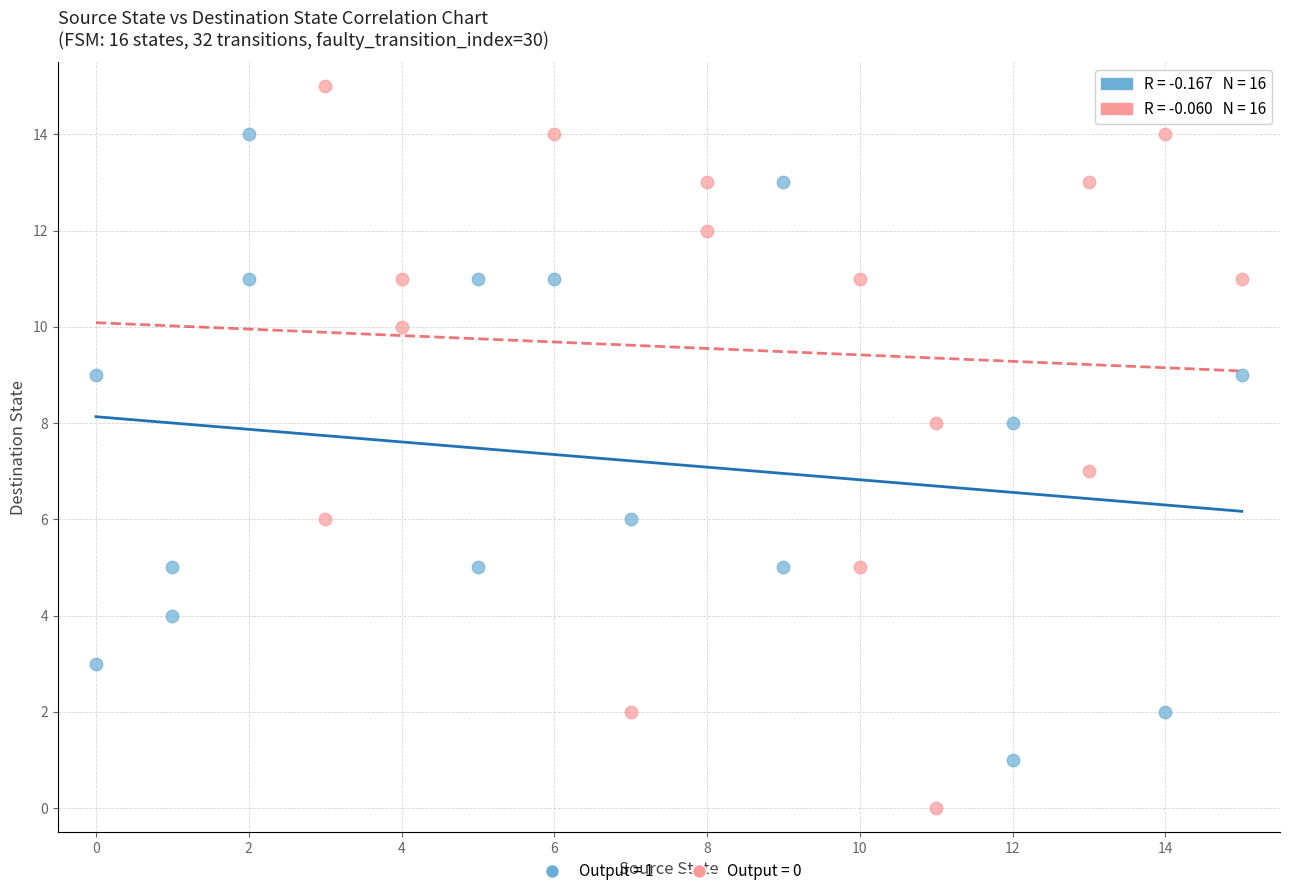

Which series contains the lowest Y value?

Output = 0